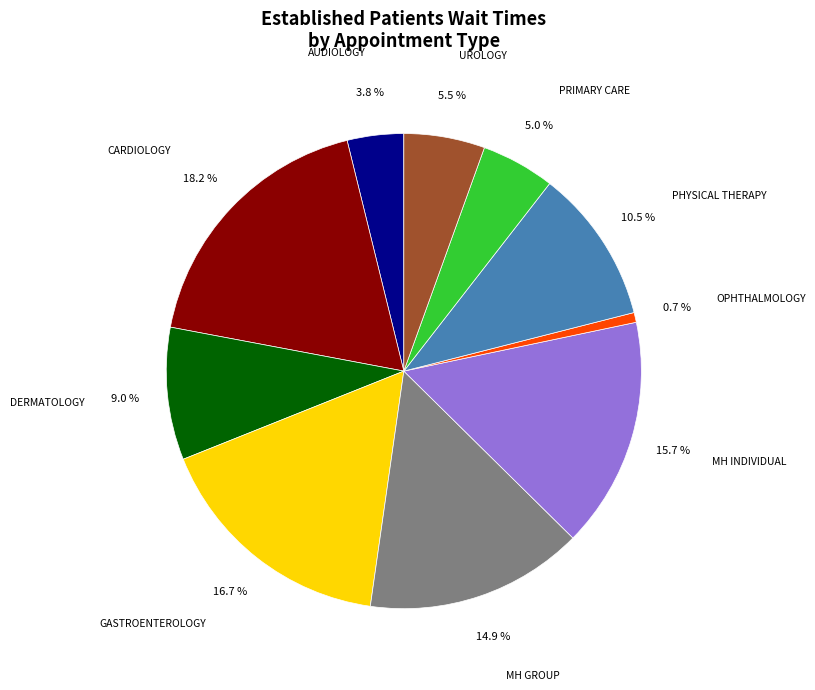

To the nearest percent, what is the average slice percentage?

10%